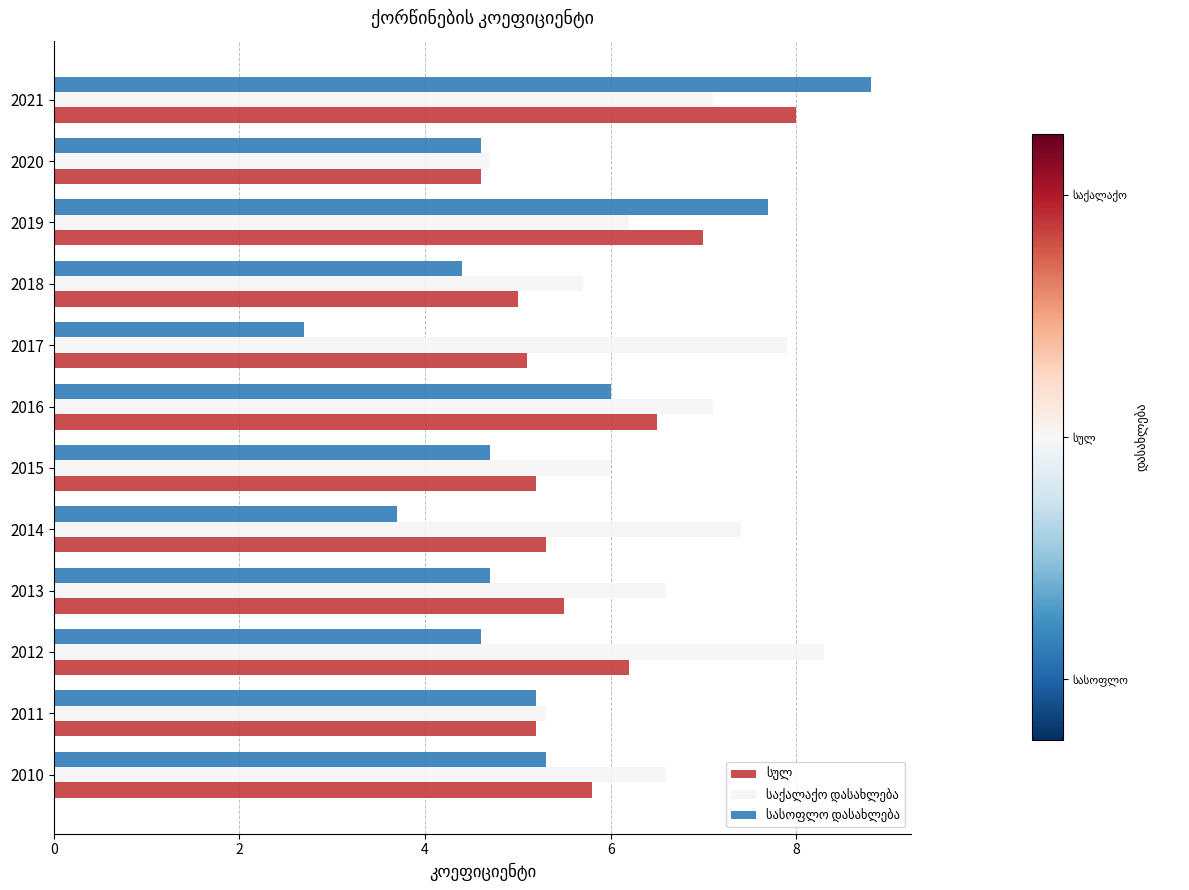

What is the difference between the highest and lowest values at 2019?

1.5